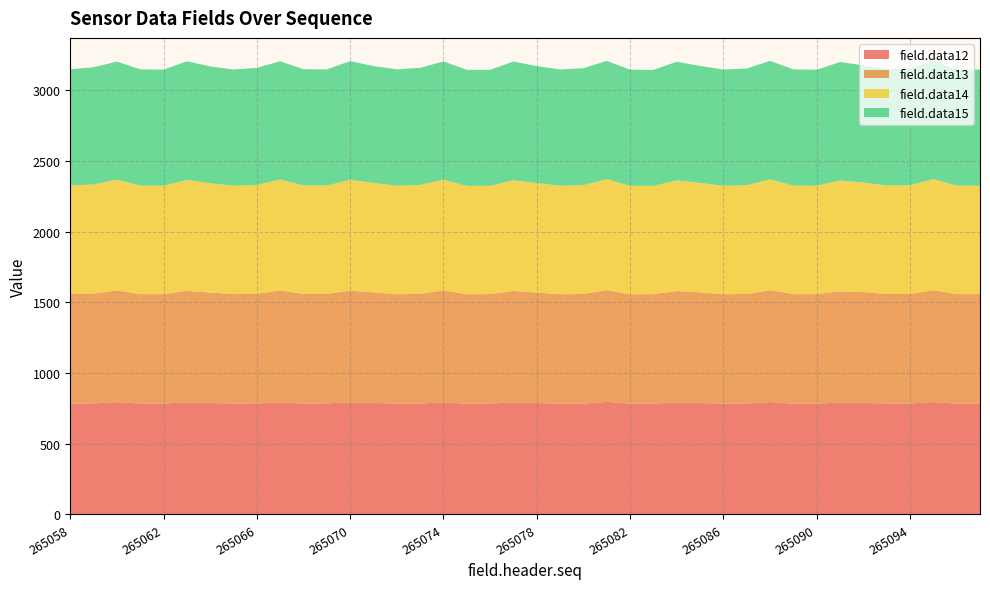

Reading left to right, list all the values displayed in this chart.

field.data12: 265058=784	265059=785	265060=794	265061=784	265062=784	265063=793	265064=788	265065=784	265066=785	265067=794	265068=784	265069=785	265070=793	265071=788	265072=783	265073=784	265074=793	265075=783	265076=784	265077=792	265078=788	265079=783	265080=784	265081=796	265082=783	265083=784	265084=792	265085=788	265086=783	265087=784	265088=795	265089=783	265090=783	265091=791	265092=789	265093=784	265094=784	265095=795	265096=783	265097=784
field.data13: 265058=775	265059=777	265060=790	265061=774	265062=774	265063=788	265064=781	265065=774	265066=775	265067=790	265068=775	265069=775	265070=789	265071=782	265072=774	265073=776	265074=791	265075=774	265076=774	265077=788	265078=781	265079=774	265080=775	265081=790	265082=774	265083=774	265084=788	265085=782	265086=774	265087=775	265088=791	265089=775	265090=775	265091=787	265092=783	265093=775	265094=775	265095=791	265096=775	265097=774
field.data14: 265058=767	265059=771	265060=783	265061=767	265062=766	265063=784	265064=773	265065=766	265066=770	265067=784	265068=767	265069=766	265070=784	265071=774	265072=767	265073=770	265074=783	265075=766	265076=765	265077=783	265078=774	265079=767	265080=769	265081=785	265082=766	265083=765	265084=782	265085=774	265086=767	265087=768	265088=784	265089=767	265090=766	265091=783	265092=775	265093=767	265094=768	265095=785	265096=767	265097=766
field.data15: 265058=822	265059=829	265060=835	265061=822	265062=821	265063=839	265064=826	265065=822	265066=828	265067=836	265068=822	265069=821	265070=839	265071=826	265072=823	265073=828	265074=836	265075=821	265076=821	265077=839	265078=827	265079=822	265080=827	265081=836	265082=822	265083=820	265084=839	265085=827	265086=822	265087=826	265088=837	265089=822	265090=820	265091=838	265092=828	265093=823	265094=826	265095=838	265096=821	265097=821